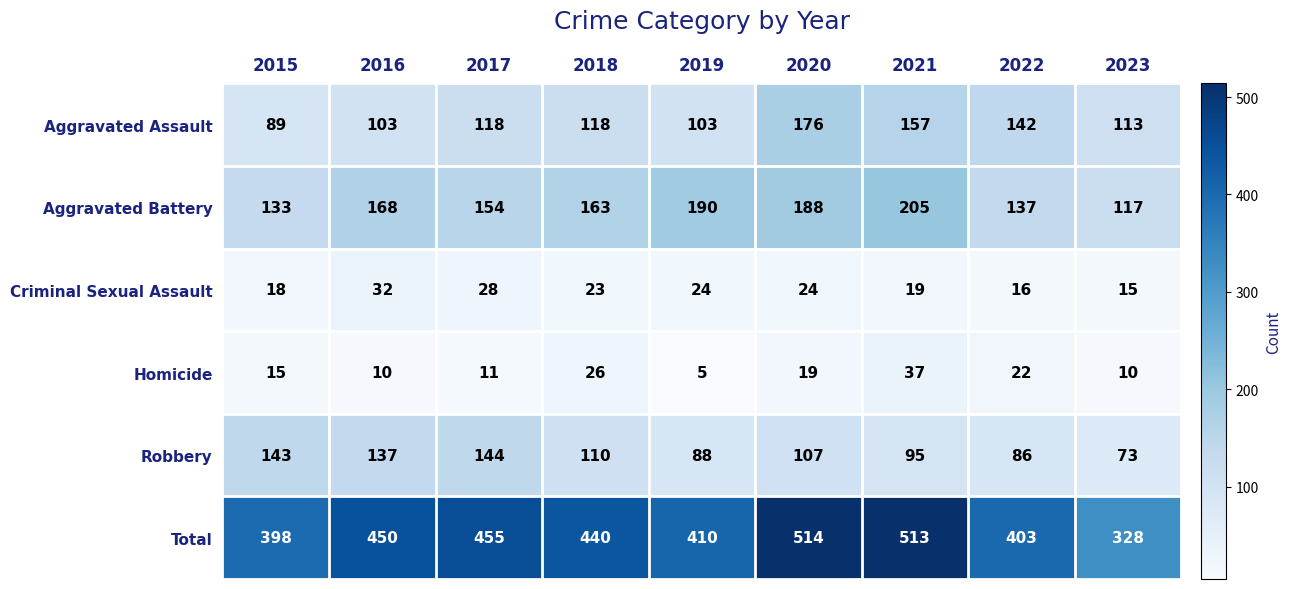

What is the maximum value shown in the chart?

514